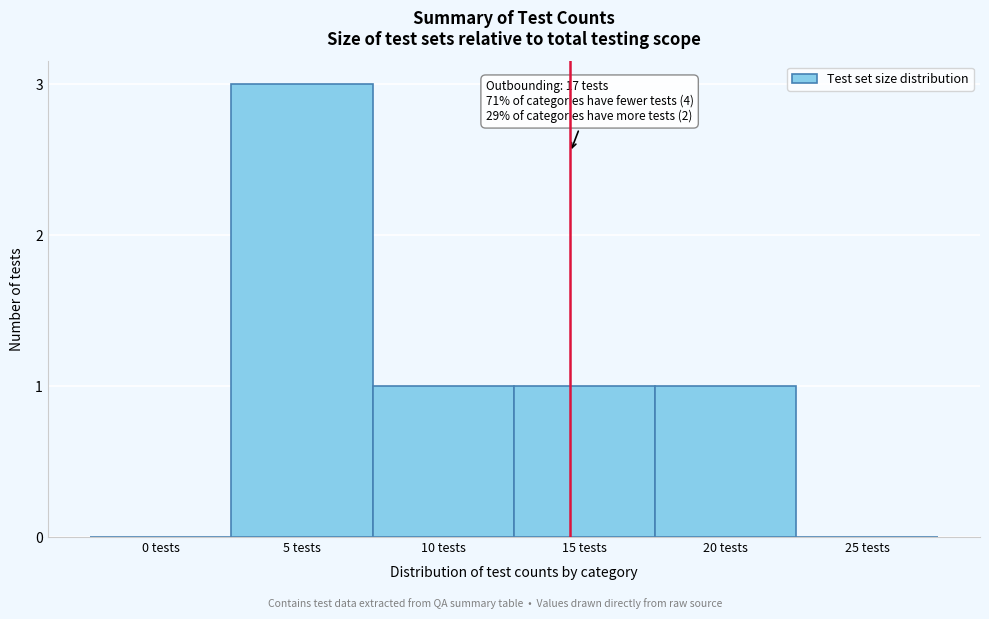

Reading left to right, list all the values displayed in this chart.

0 tests=0	5 tests=3	10 tests=1	15 tests=1	20 tests=1	25 tests=0